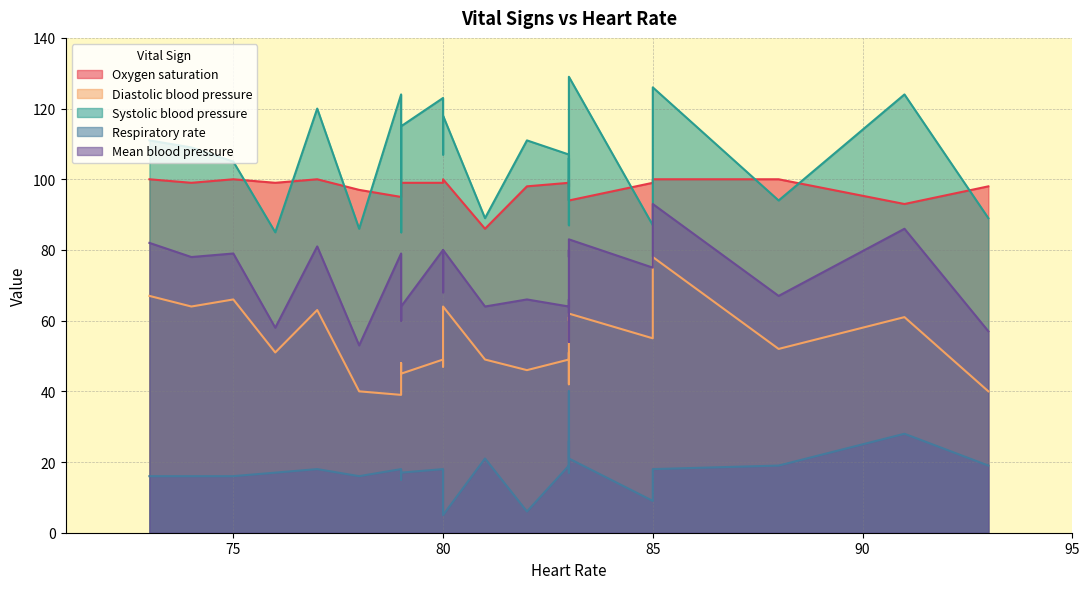

List the series in order of their peak value, highest first.

Systolic blood pressure, Oxygen saturation, Mean blood pressure, Diastolic blood pressure, Respiratory rate